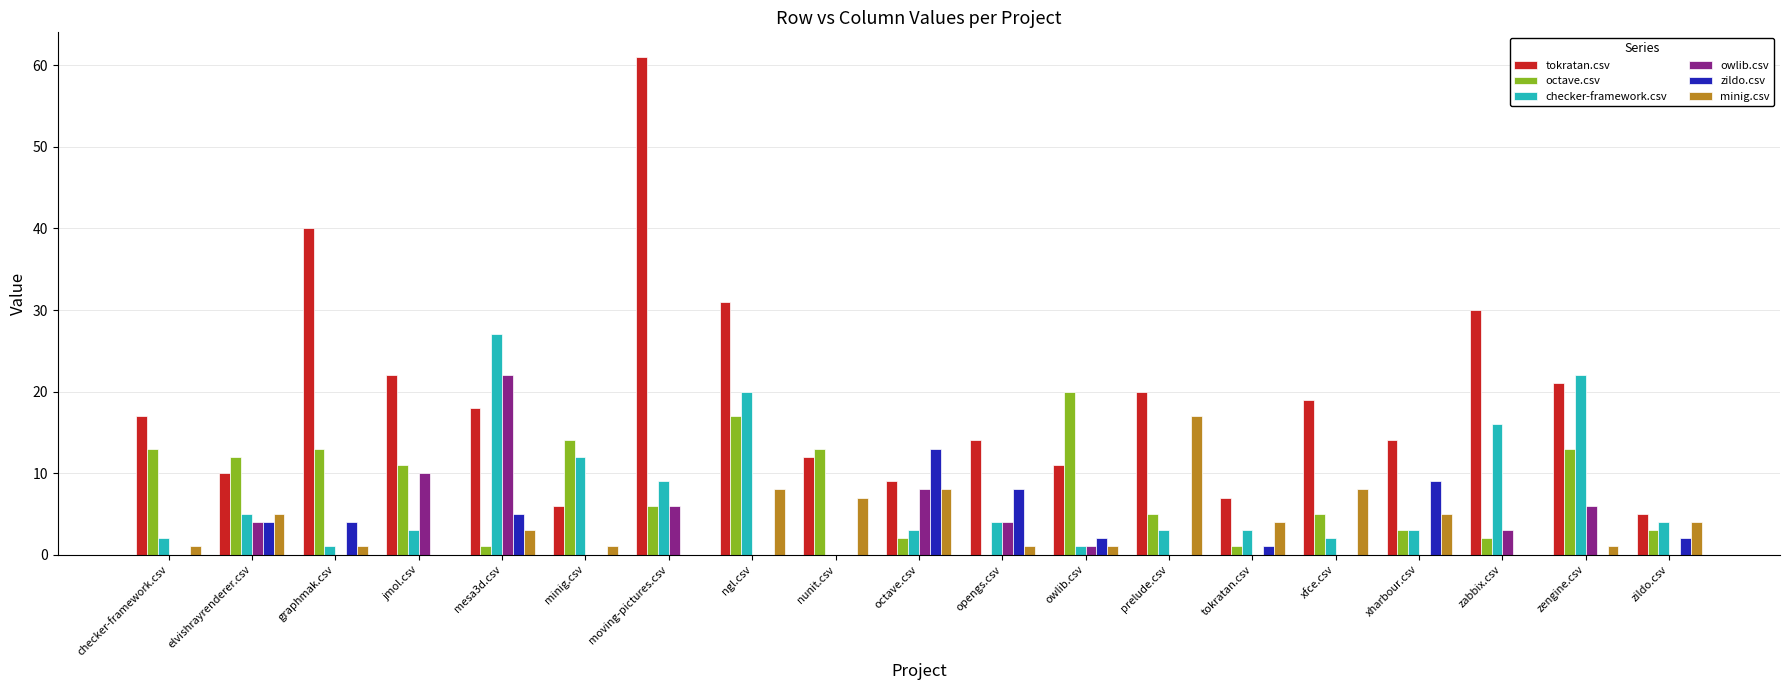

What is the sum of the owlib.csv values at jmol.csv and xharbour.csv?

10